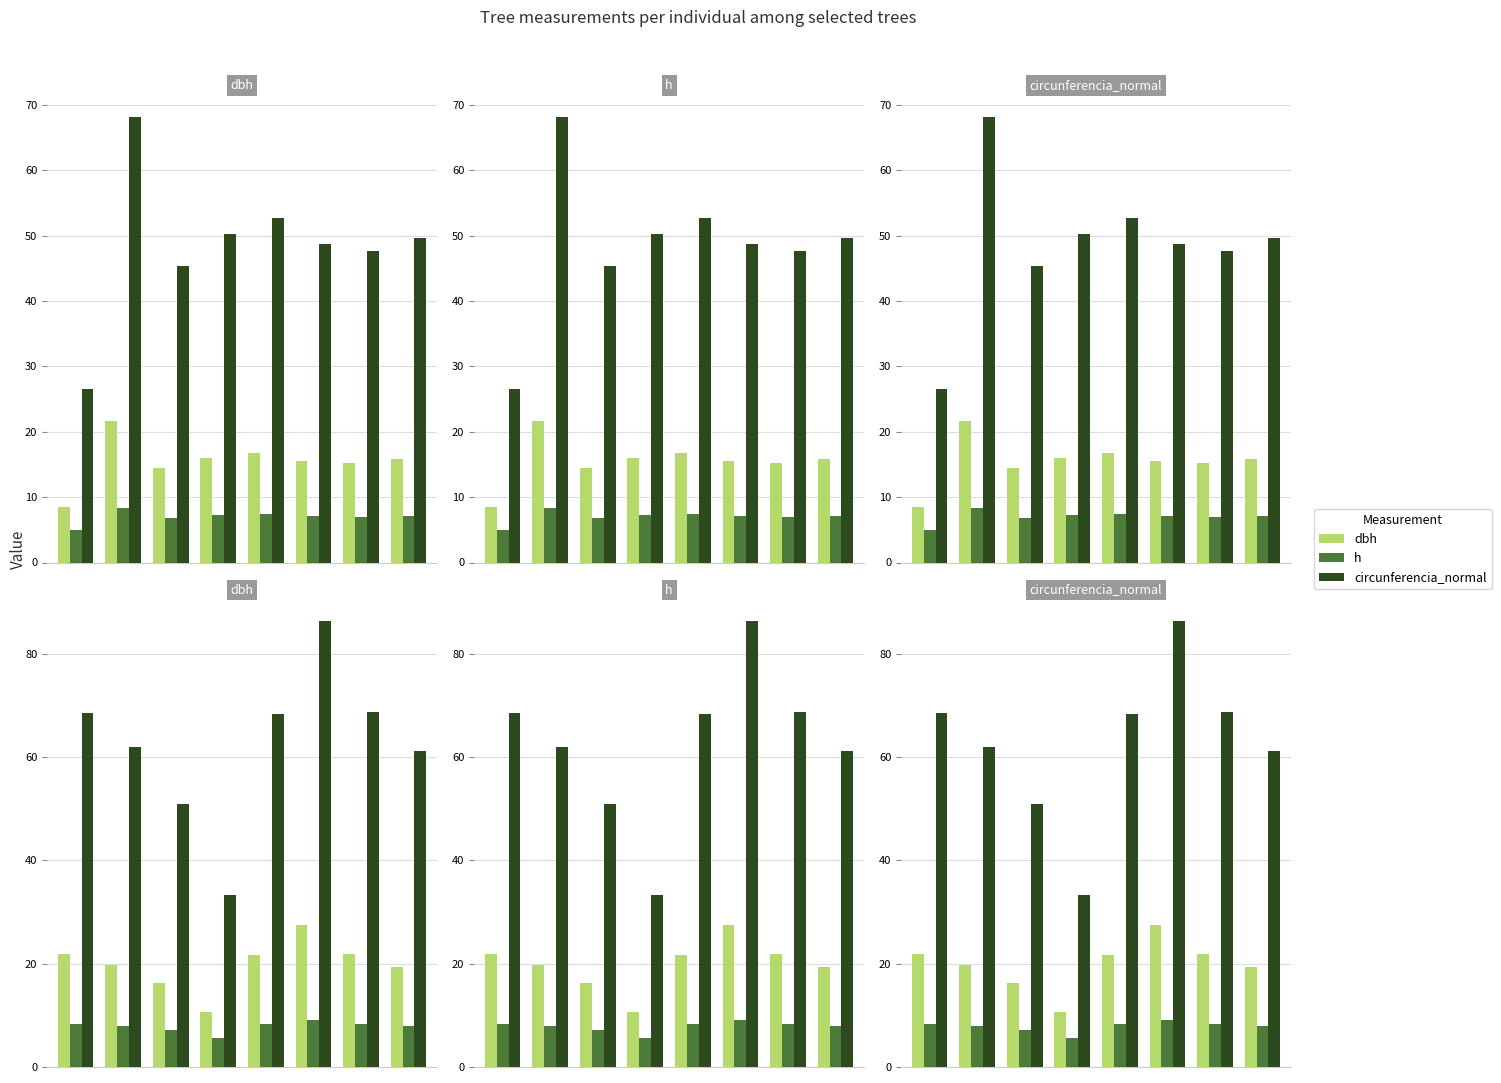

Is the value of circunferencia_normal at 5 greater than the value of dbh at 2?

Yes